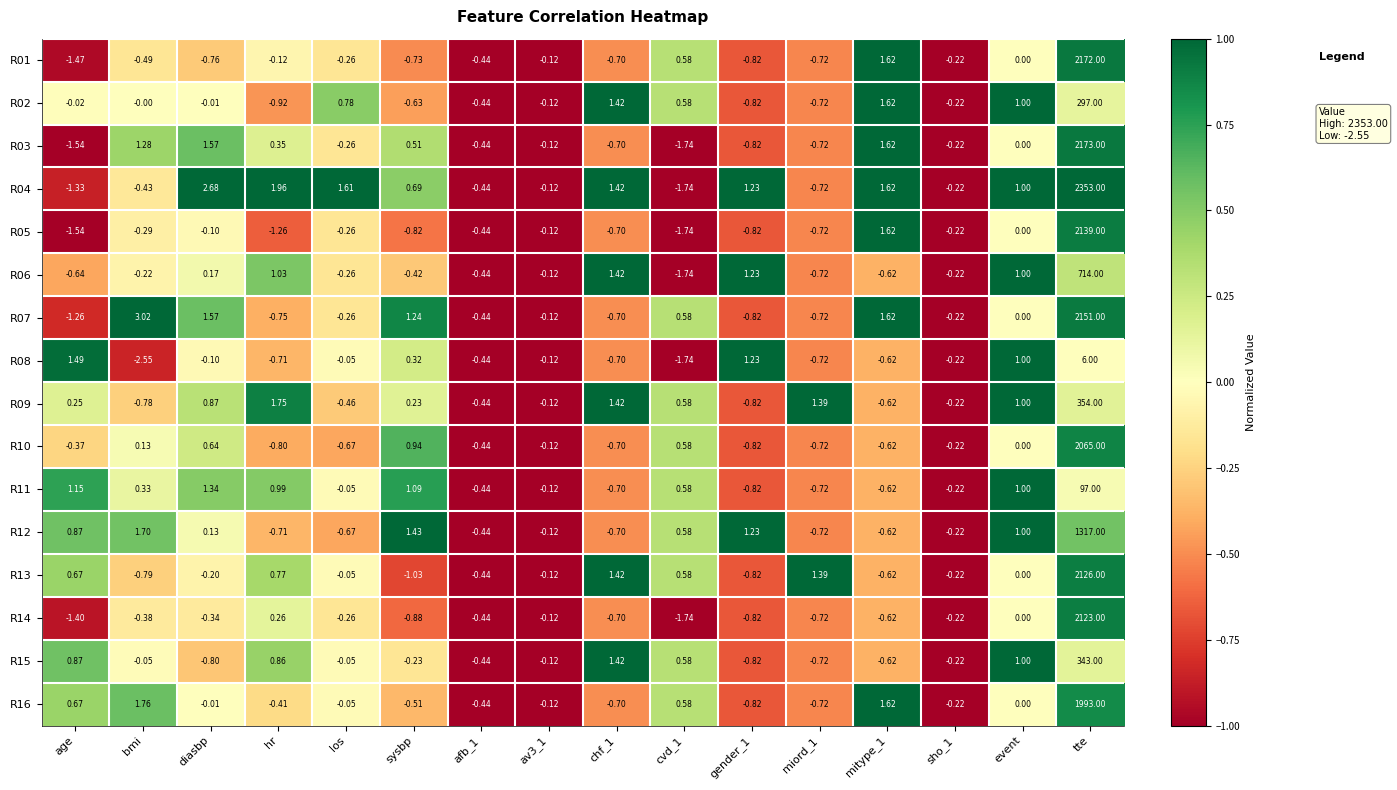

Is the value of R07 at miord_1 greater than the value of R12 at sysbp?

No